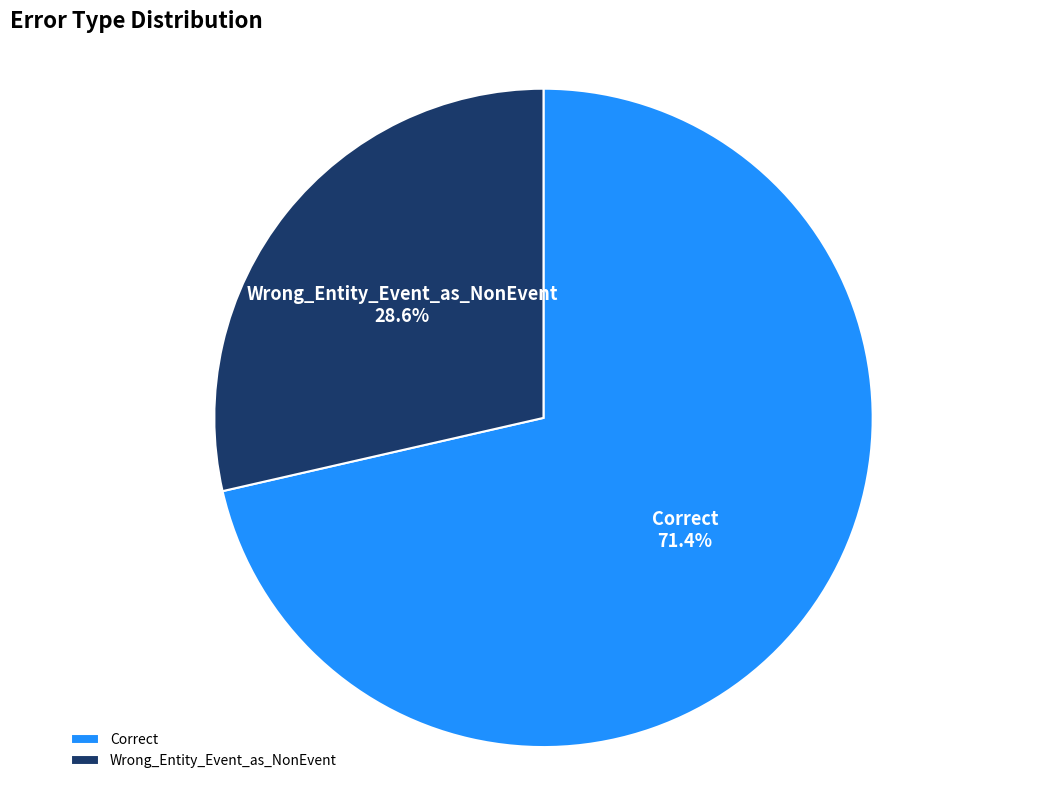

Combined, what portion of the pie is Correct and Wrong_Entity_Event_as_NonEvent?

100.0%